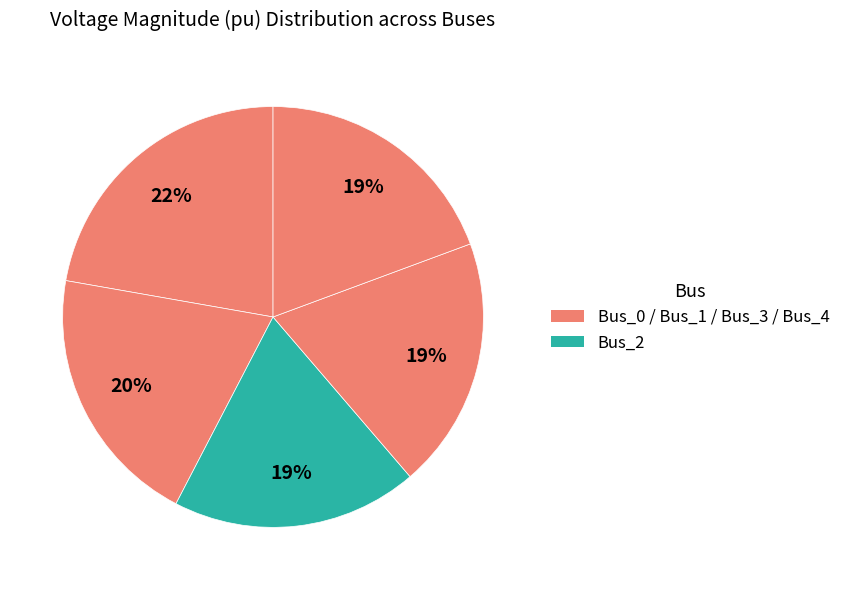

Count the number of slices in the pie.

5